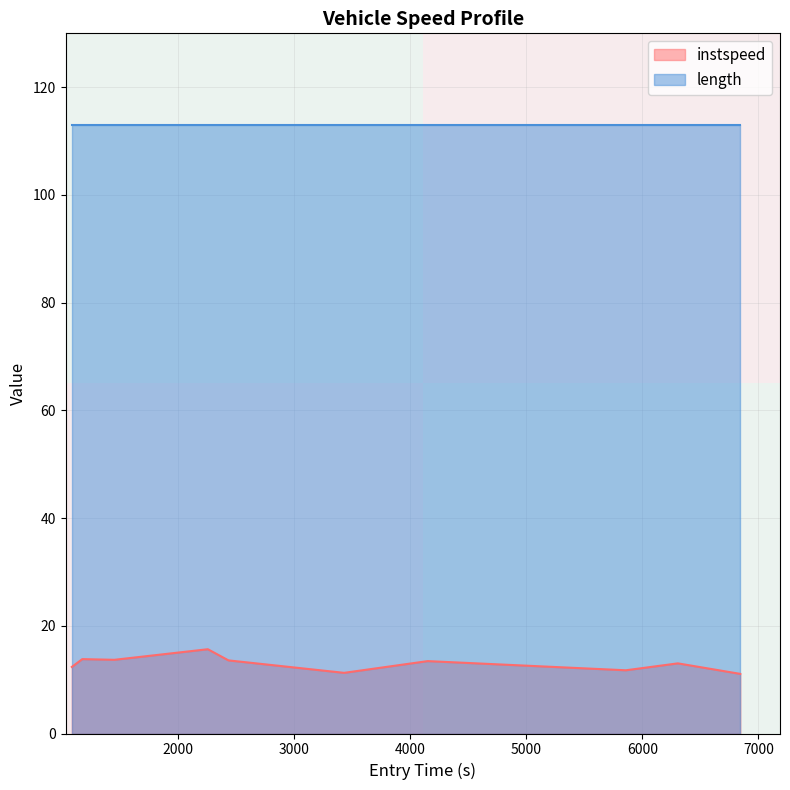

What is the highest value of the instspeed series?

15.6